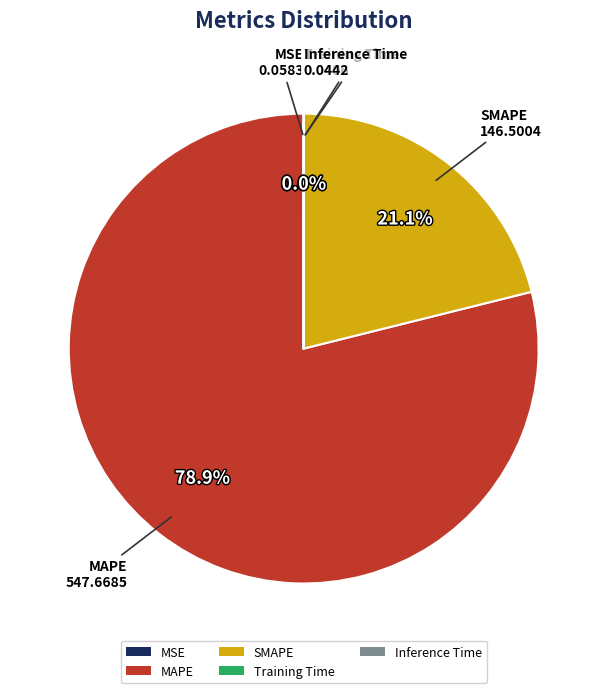

How much of the chart is everything except SMAPE?

78.9%